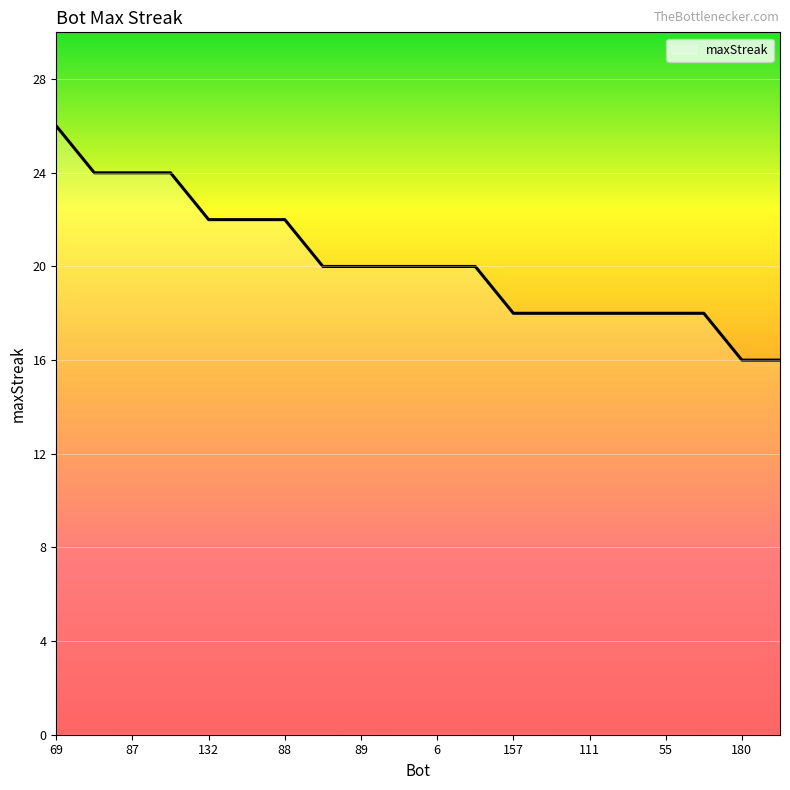

What is the maximum value shown in the chart?

26